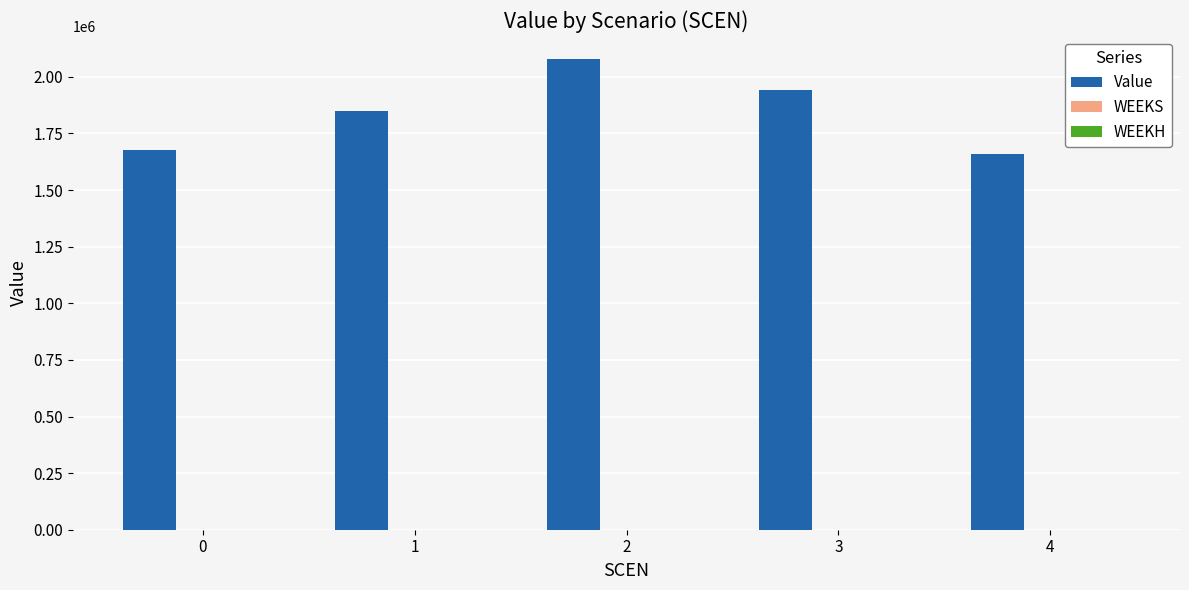

What is the difference between the maximum and minimum values?

418970.0